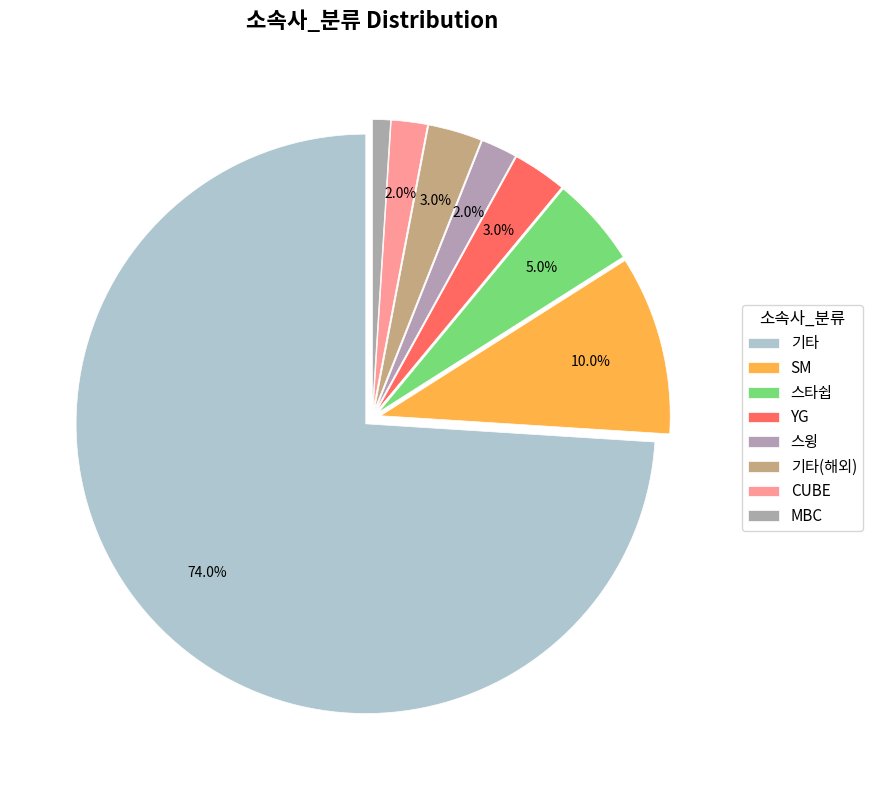

True or false: 기타(해외) accounts for 1% of the total.

False